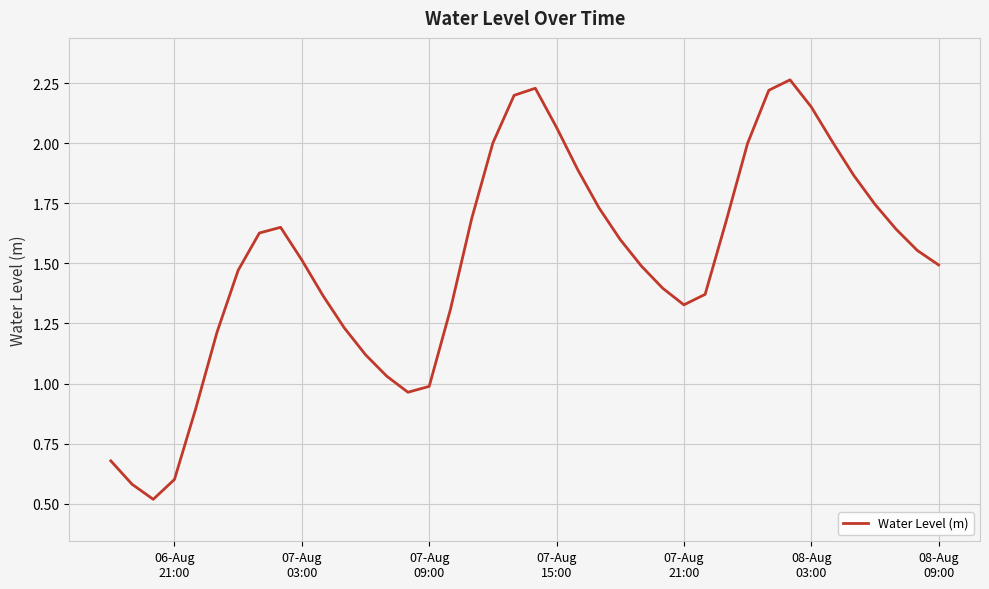

What is the smallest value displayed?

0.5